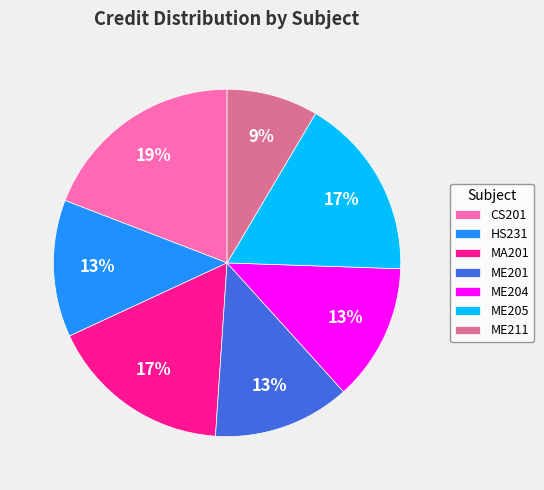

Is HS231 the majority of the pie?

No